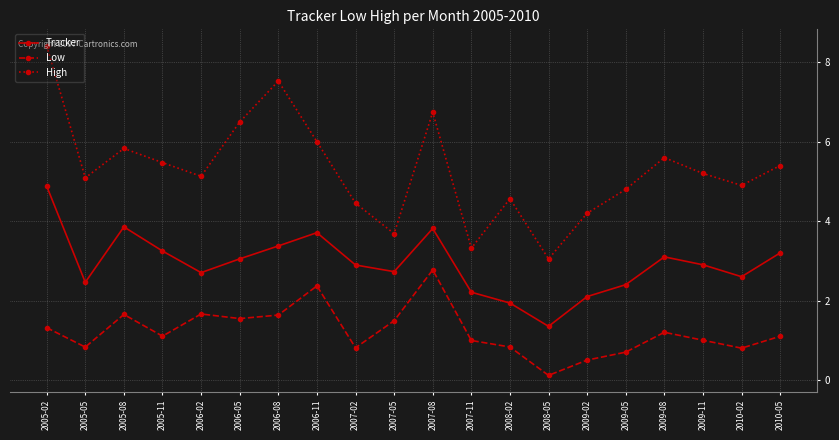

What is the total value across all series at 2008-02?

7.3